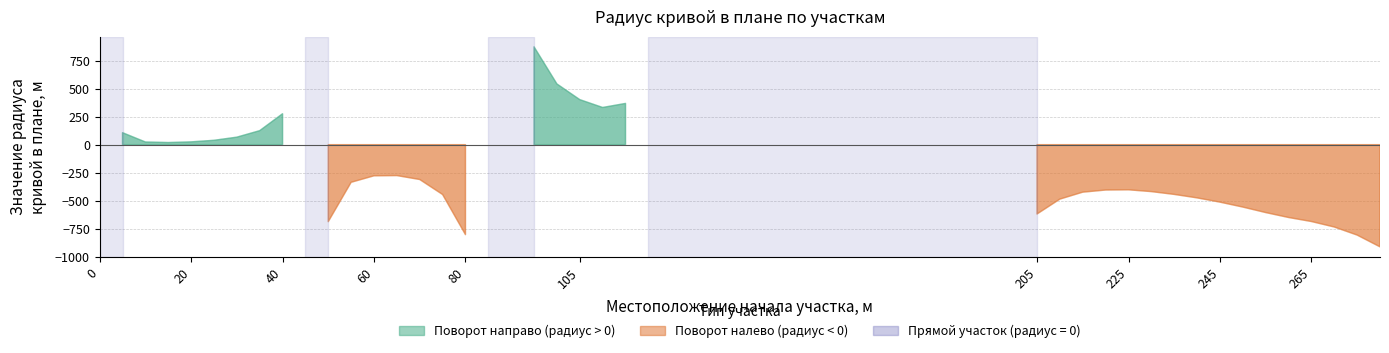

What is the average value of the radius series?

-227